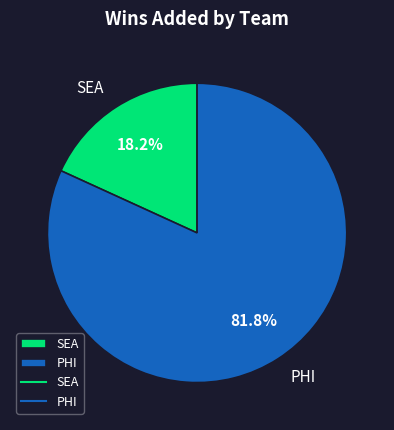

To the nearest percent, what portion does PHI represent?

82%